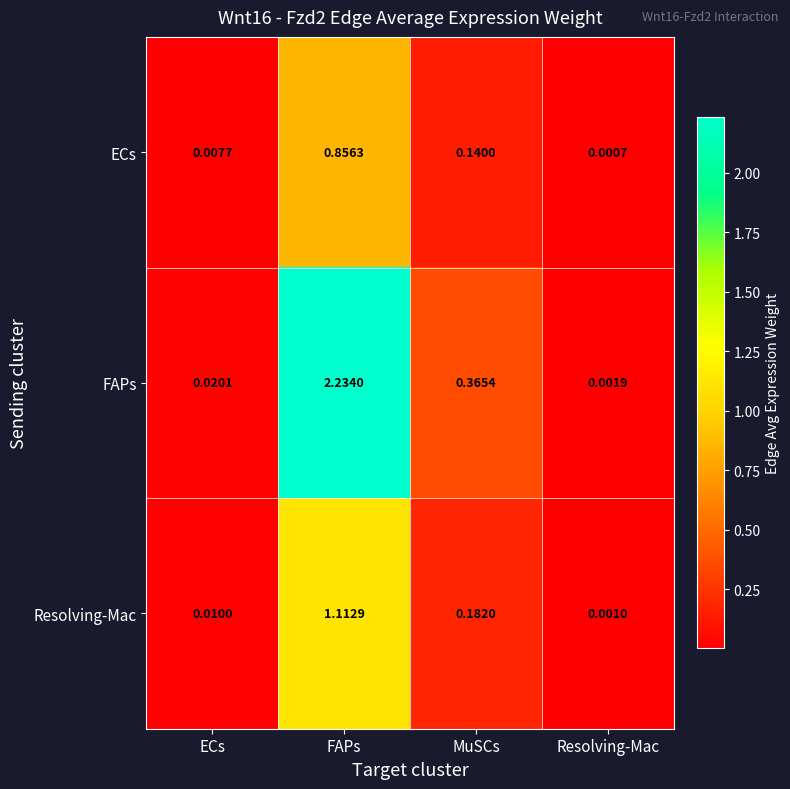

Which label corresponds to the largest value in the chart?

FAPs